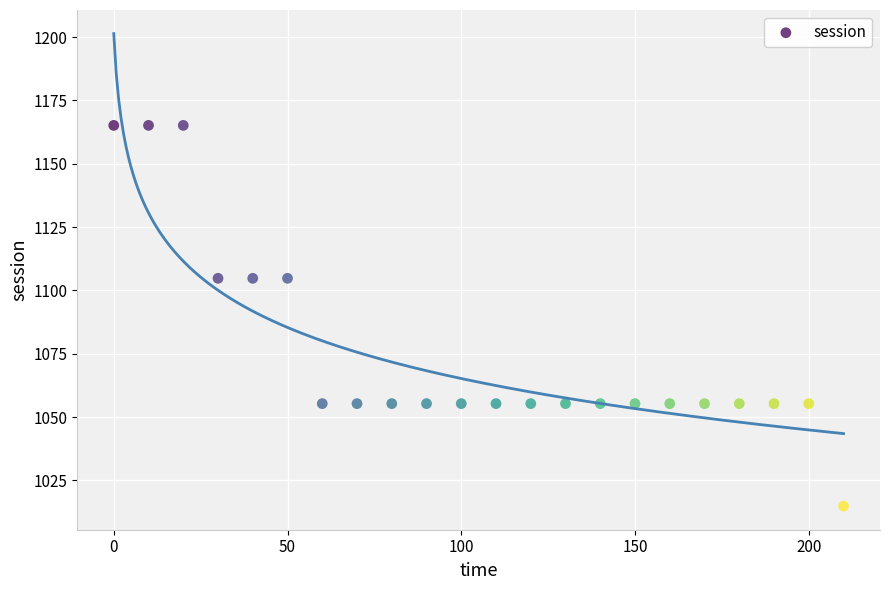

What is the range of Y values (max minus min)?

150.3